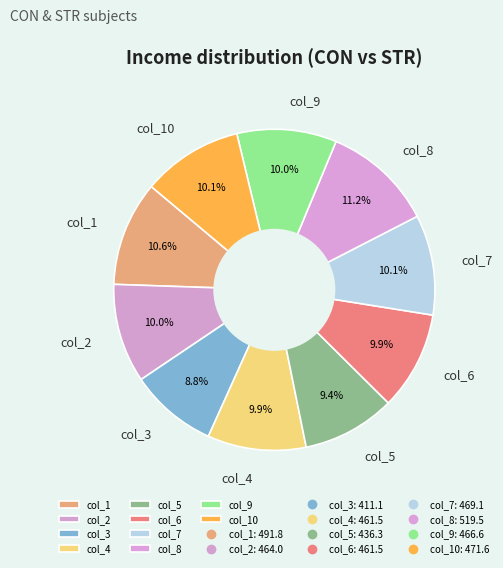

Approximately how many times larger is the value at col_5 compared to col_9?

0.9